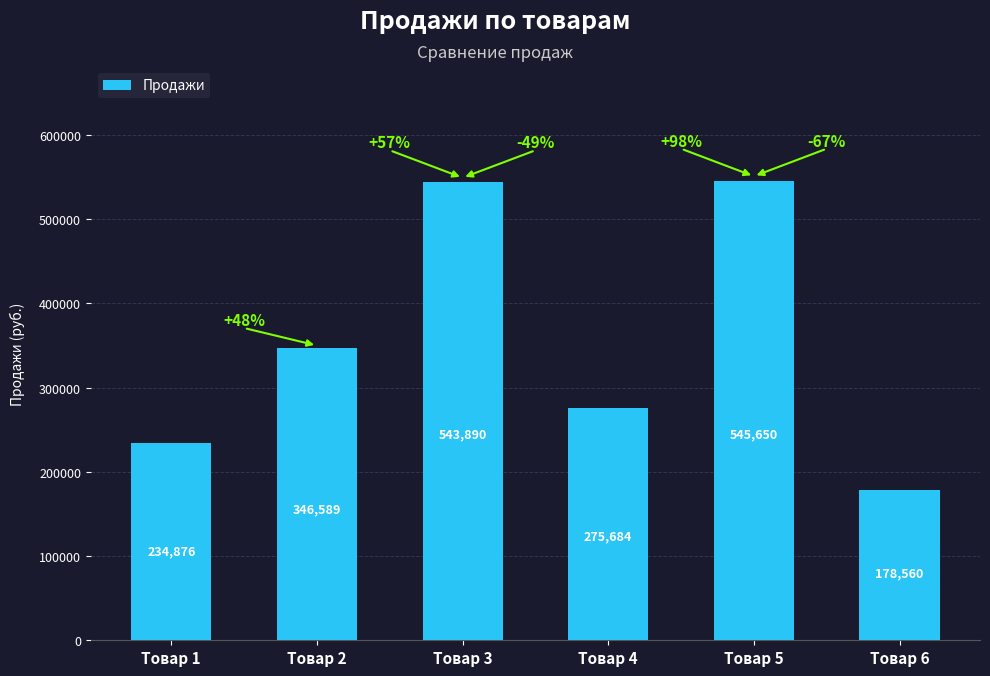

Rank the categories by value from highest to lowest.

Товар 5, Товар 3, Товар 2, Товар 4, Товар 1, Товар 6